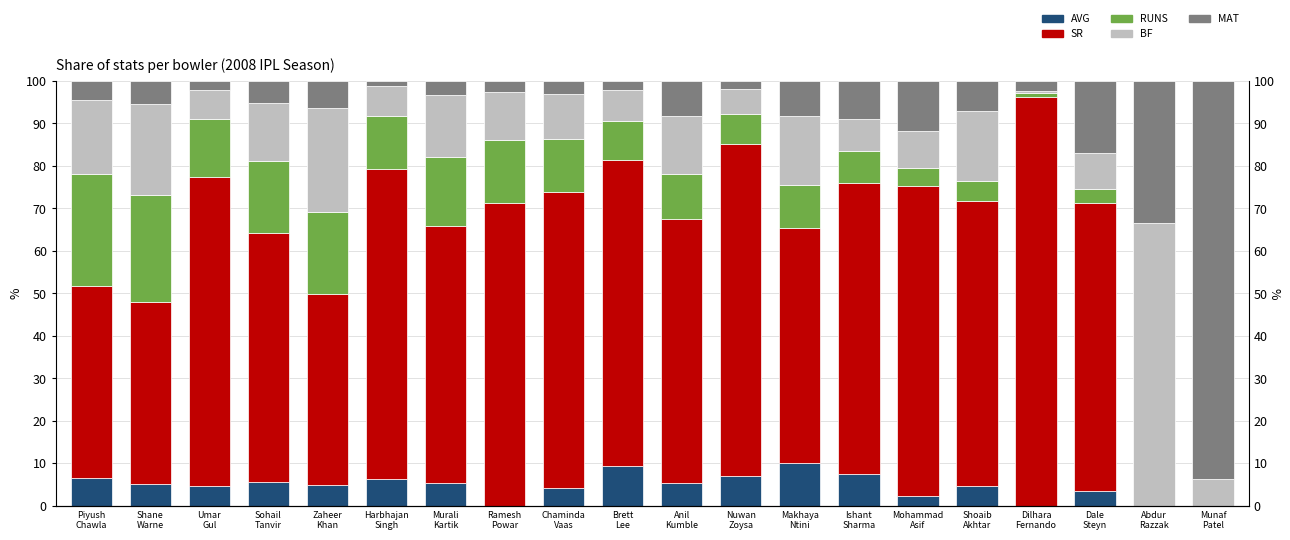

What is the label of the 17th bar from the right?

Sohail
Tanvir